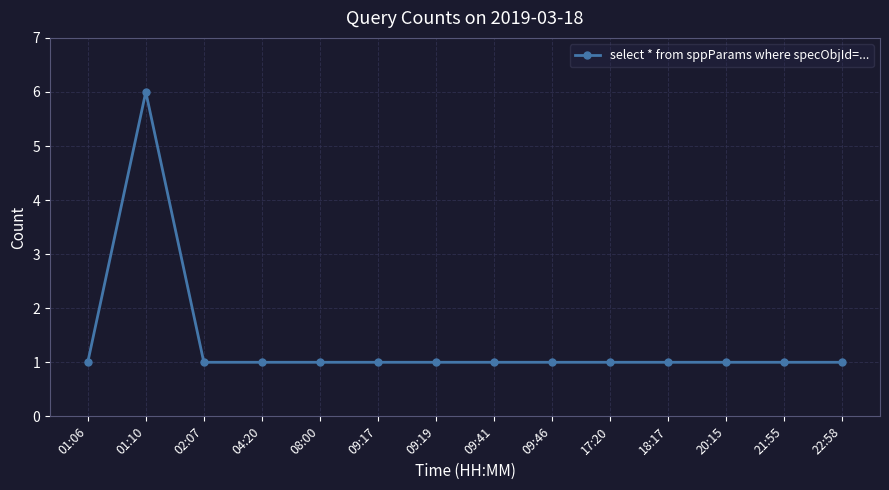

At which category does the data reach its first local peak?

01:10